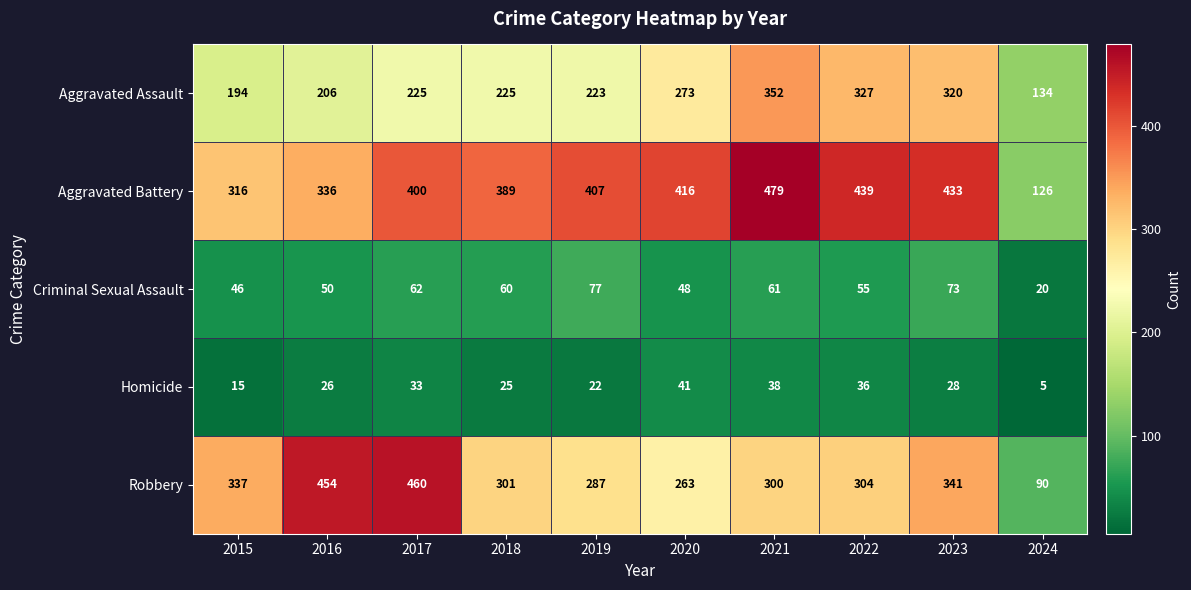

The value of Aggravated Assault at 2022 is 327. True or false?

True